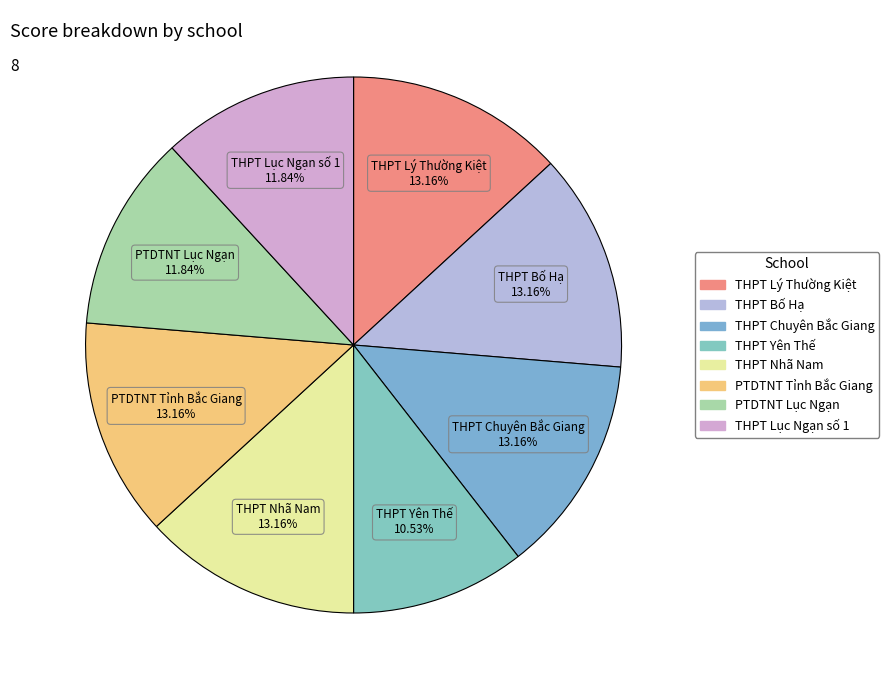

Which category has the smallest portion of the pie?

THPT Yên Thế